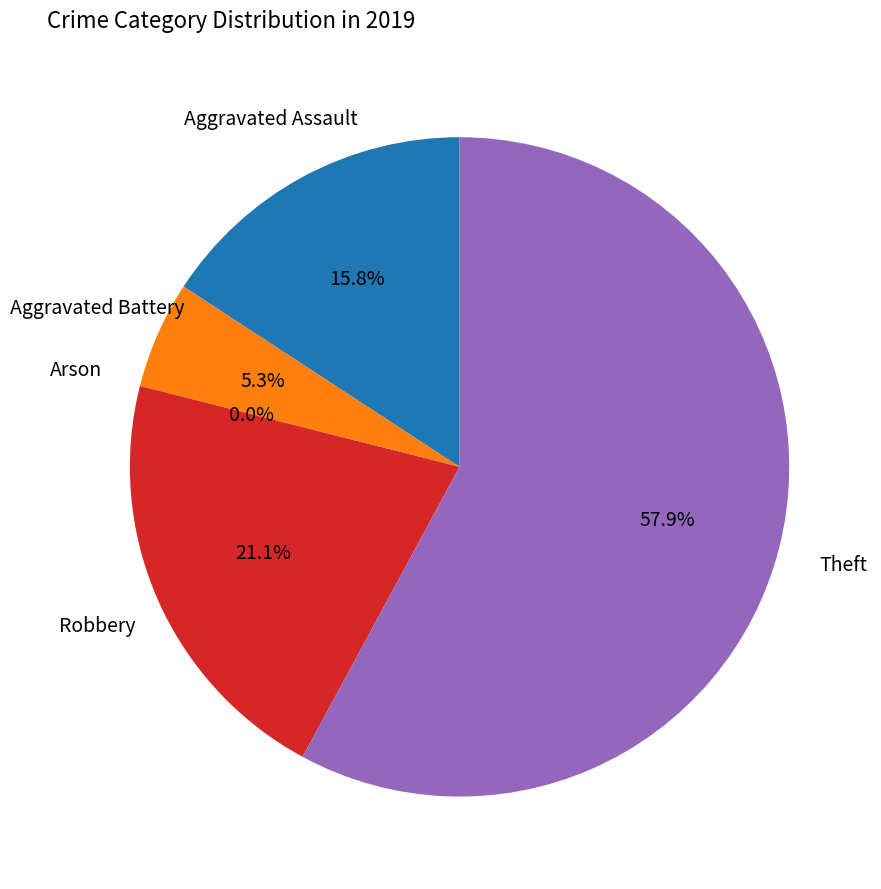

To the nearest percent, what is the average slice percentage?

20%